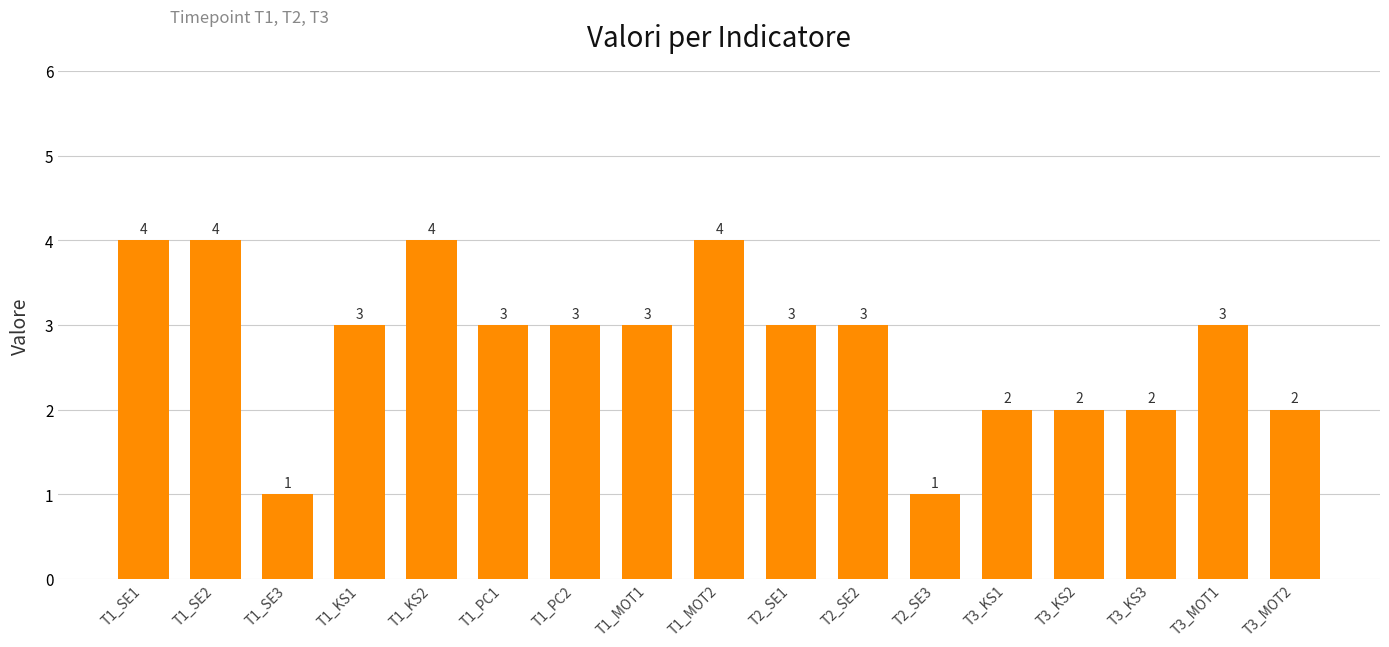

What is the maximum value shown in the chart?

4